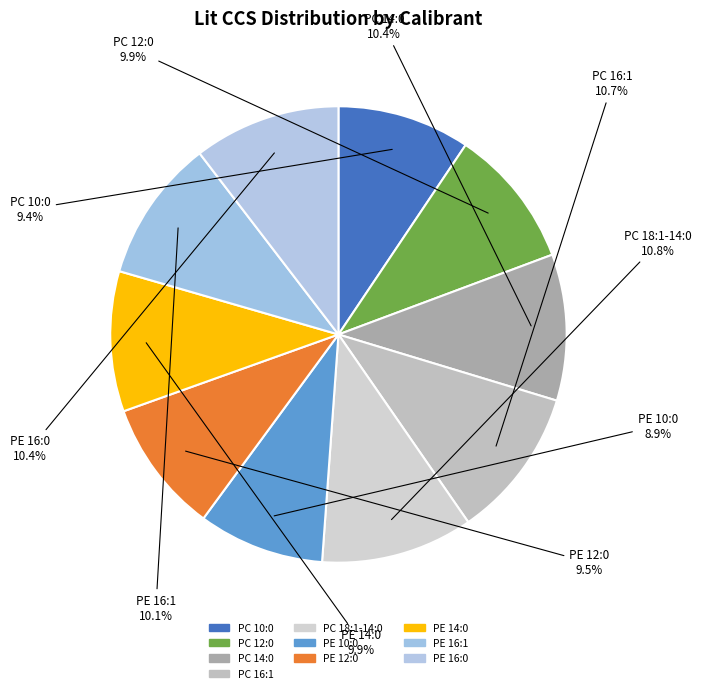

Is it true that PE 12:0 is 19% of the pie?

False